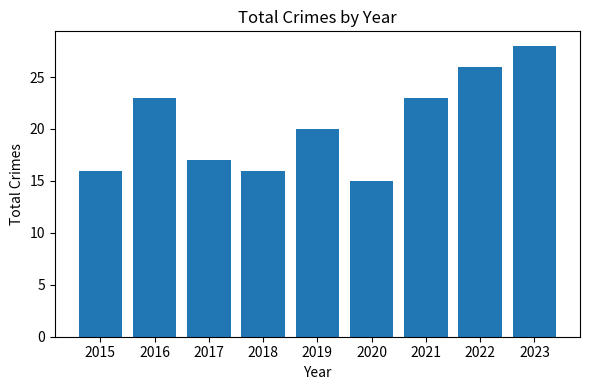

Is it true that the value at 2015 is 16?

True